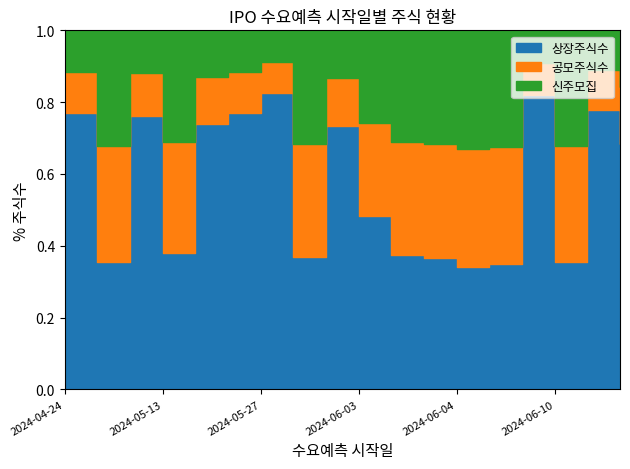

Which series has the widest spread of values?

상장주식수